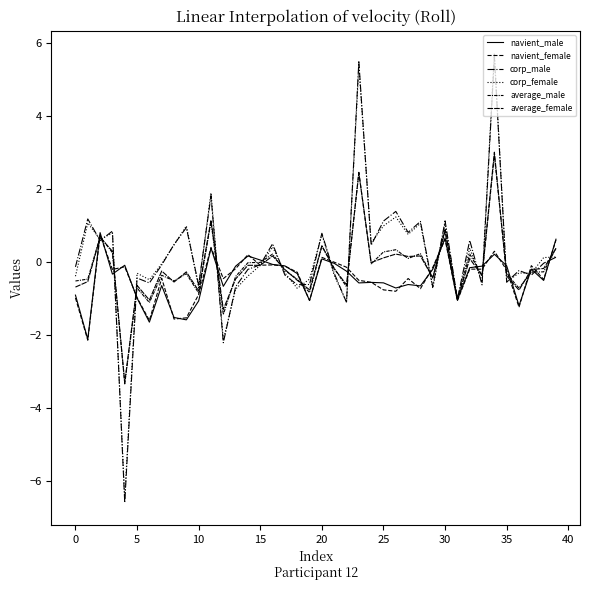

What is the lowest value of the corp_female series?

-6.5